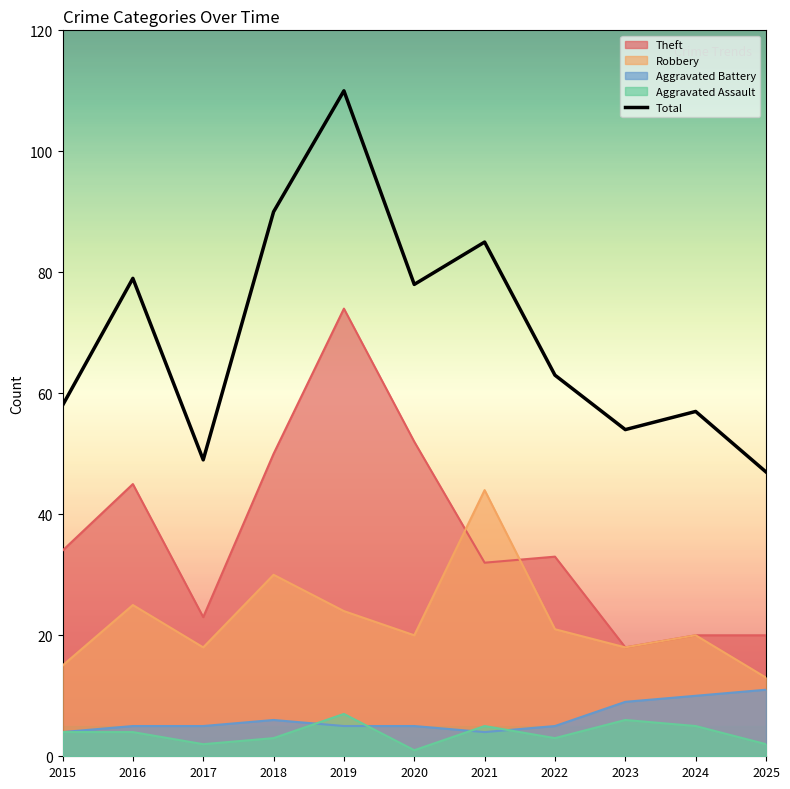

Which has a higher value, 2025 or 2020?

2020